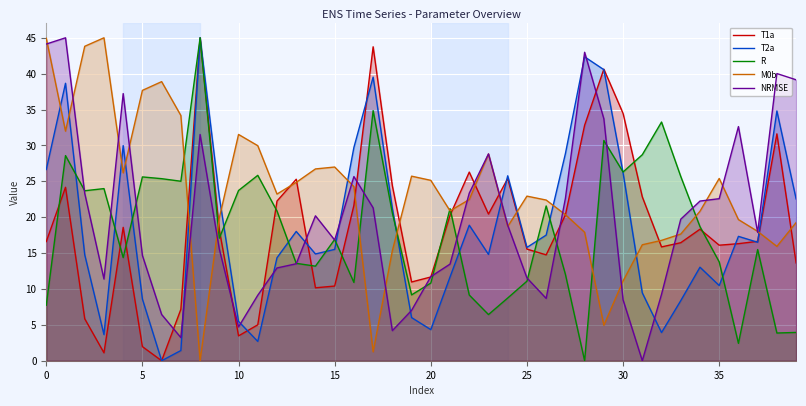

Read the T2a value at 29.

40.6